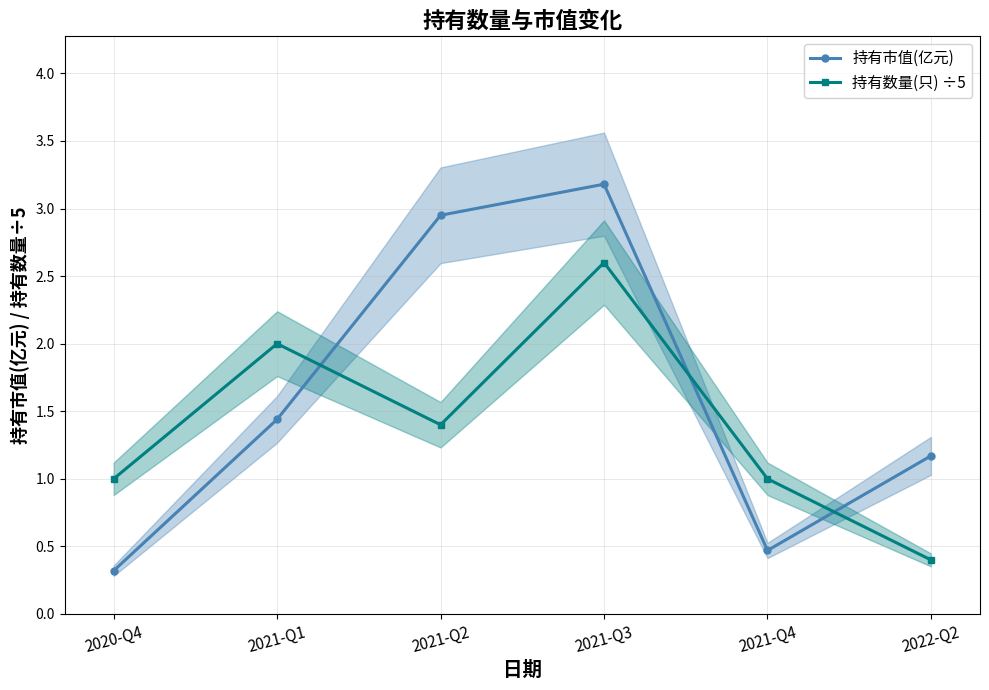

Which category has the highest value in the 持有市值(亿元) series?

2021-Q3